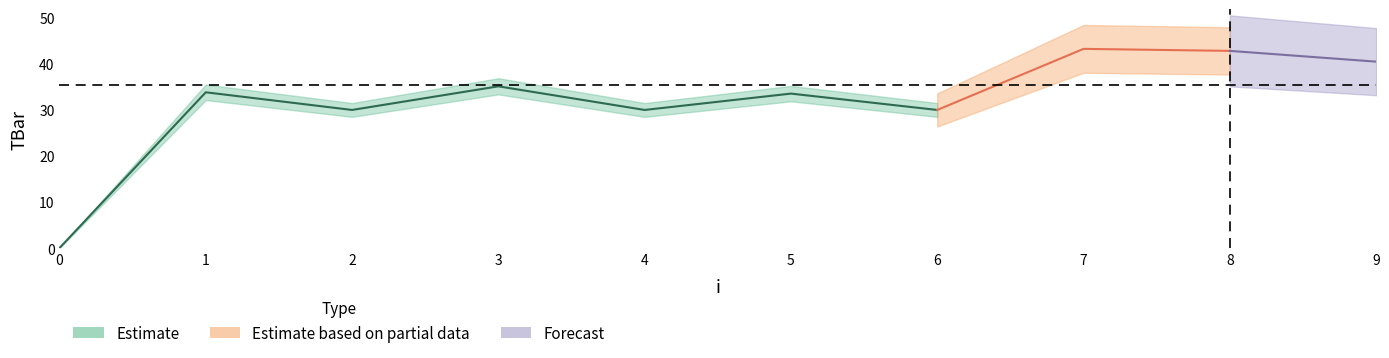

What is the sum of all values?

319.1